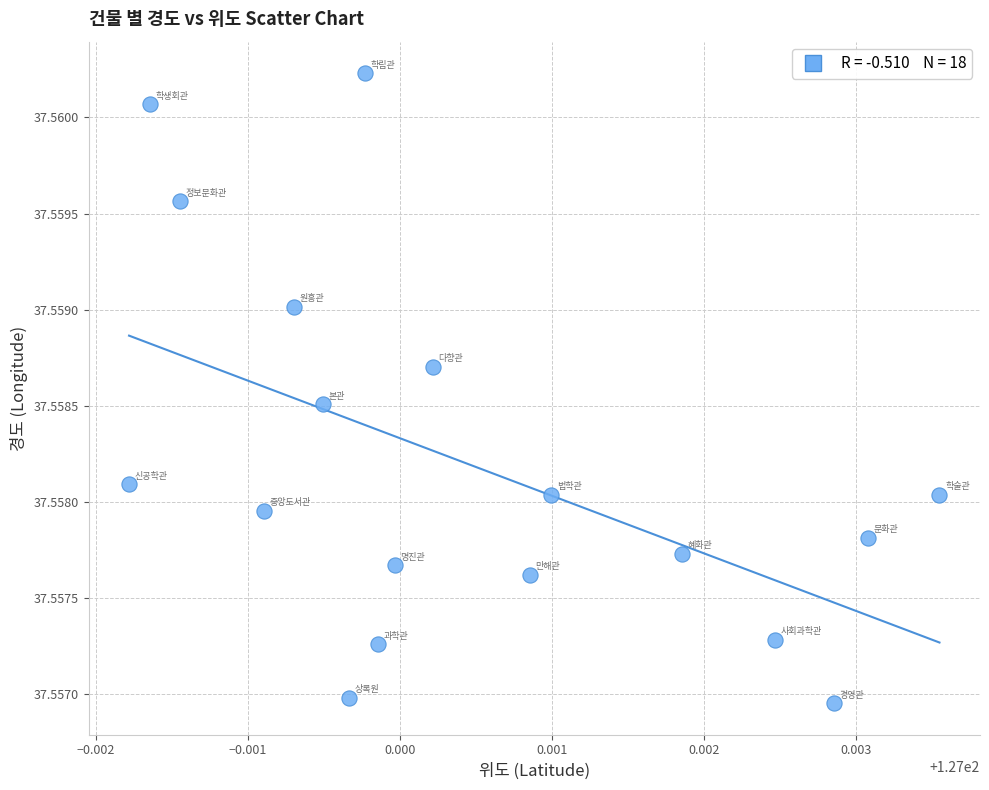

How many data points are displayed?

18